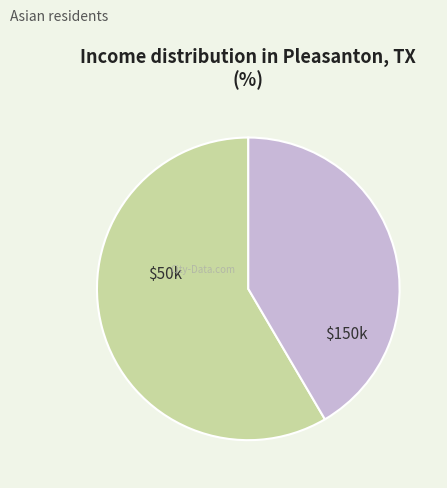

Does any single category account for the majority?

Yes